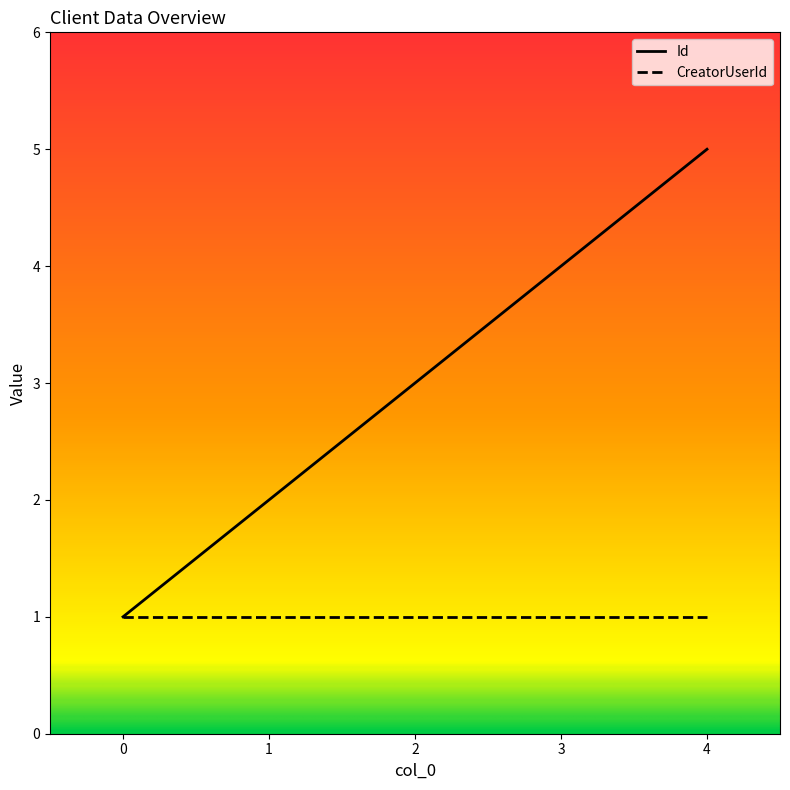

Which series has the widest spread of values?

Id